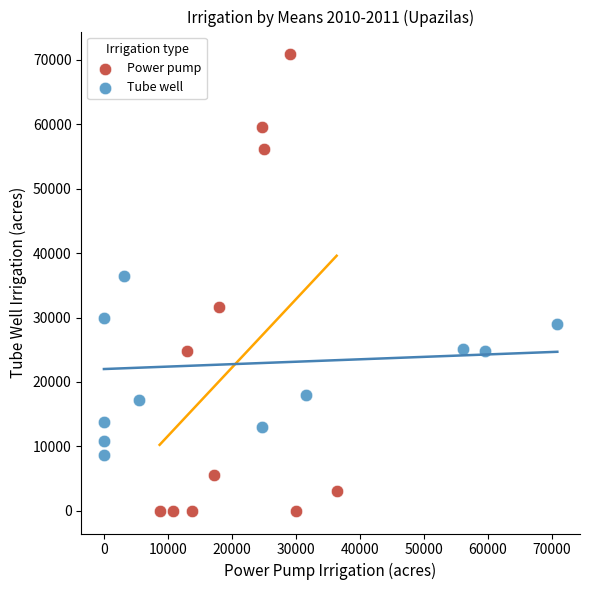

Which series reaches the maximum Y coordinate?

Power pump